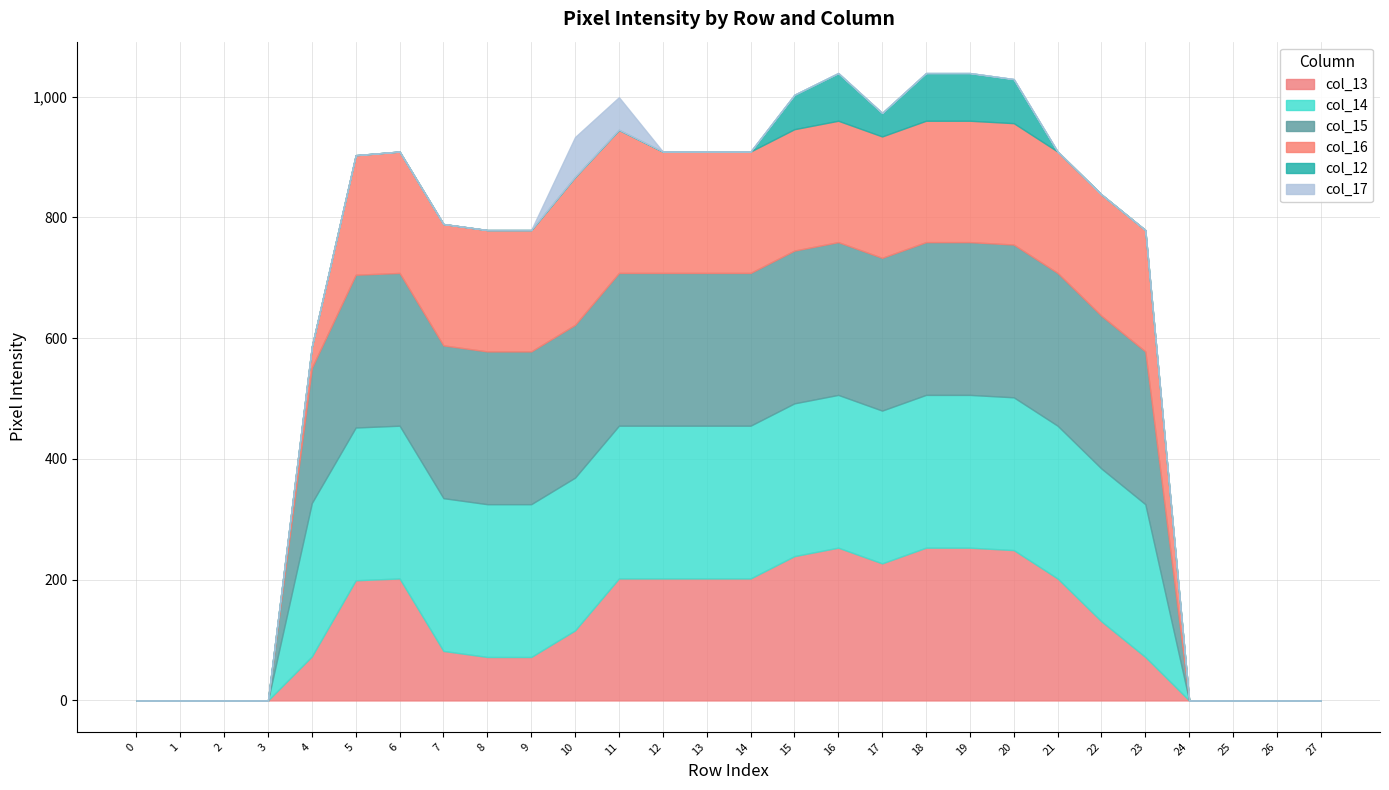

The value of col_13 at row_22 is 47. True or false?

False